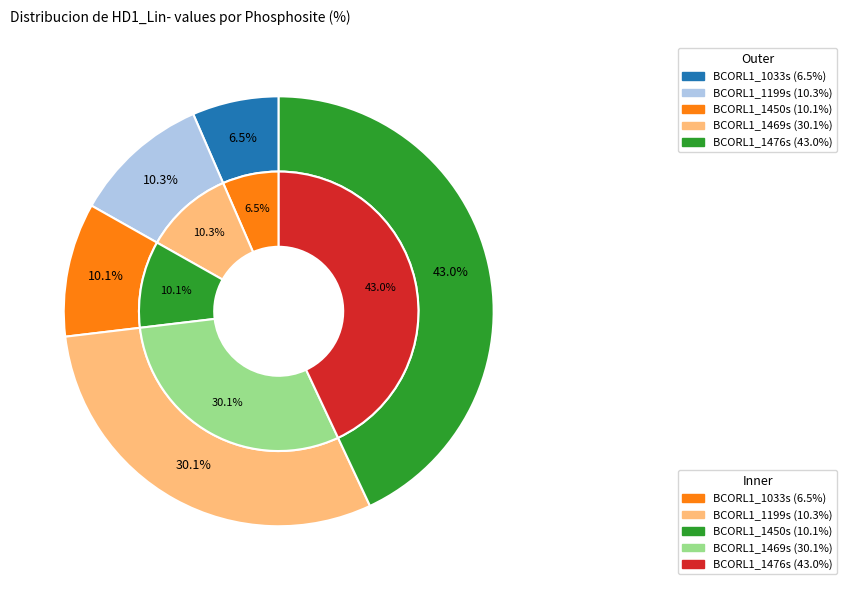

True or false: BCORL1_1476s accounts for 43% of the total.

True